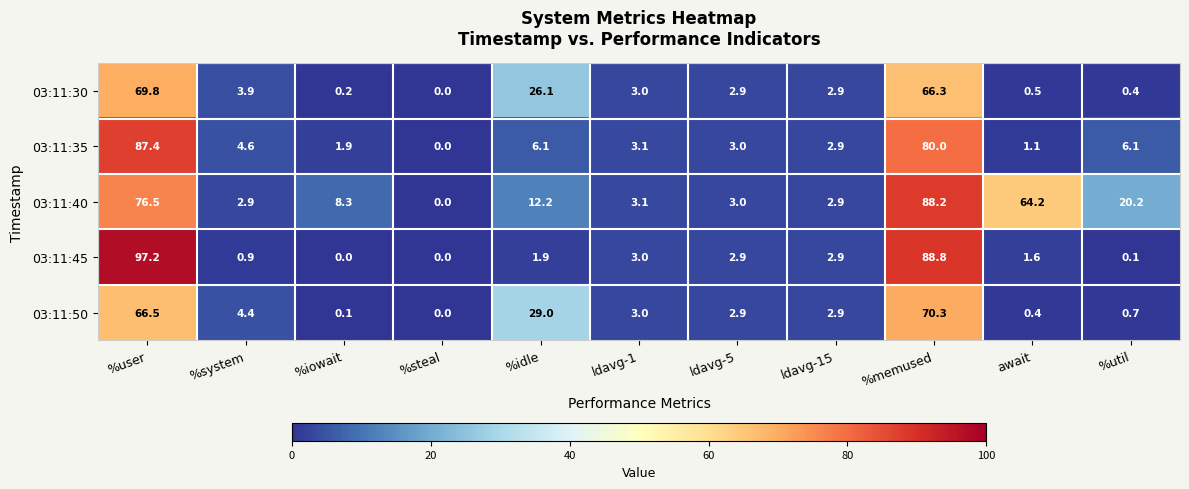

Rank the series at %user from lowest to highest value.

03:11:50, 03:11:30, 03:11:40, 03:11:35, 03:11:45